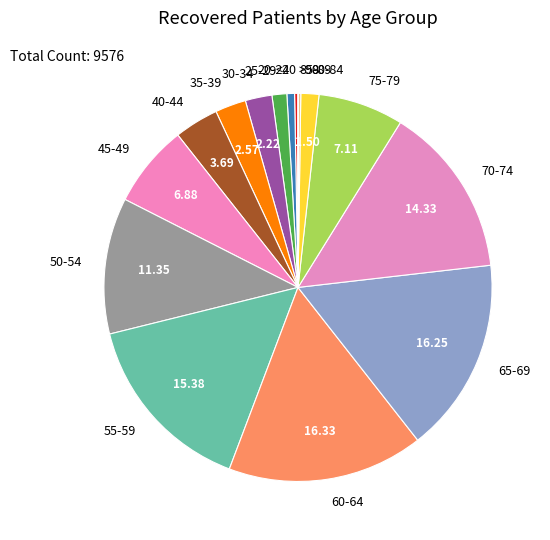

Is the sum of 50-54 and 55-59 greater than half?

No